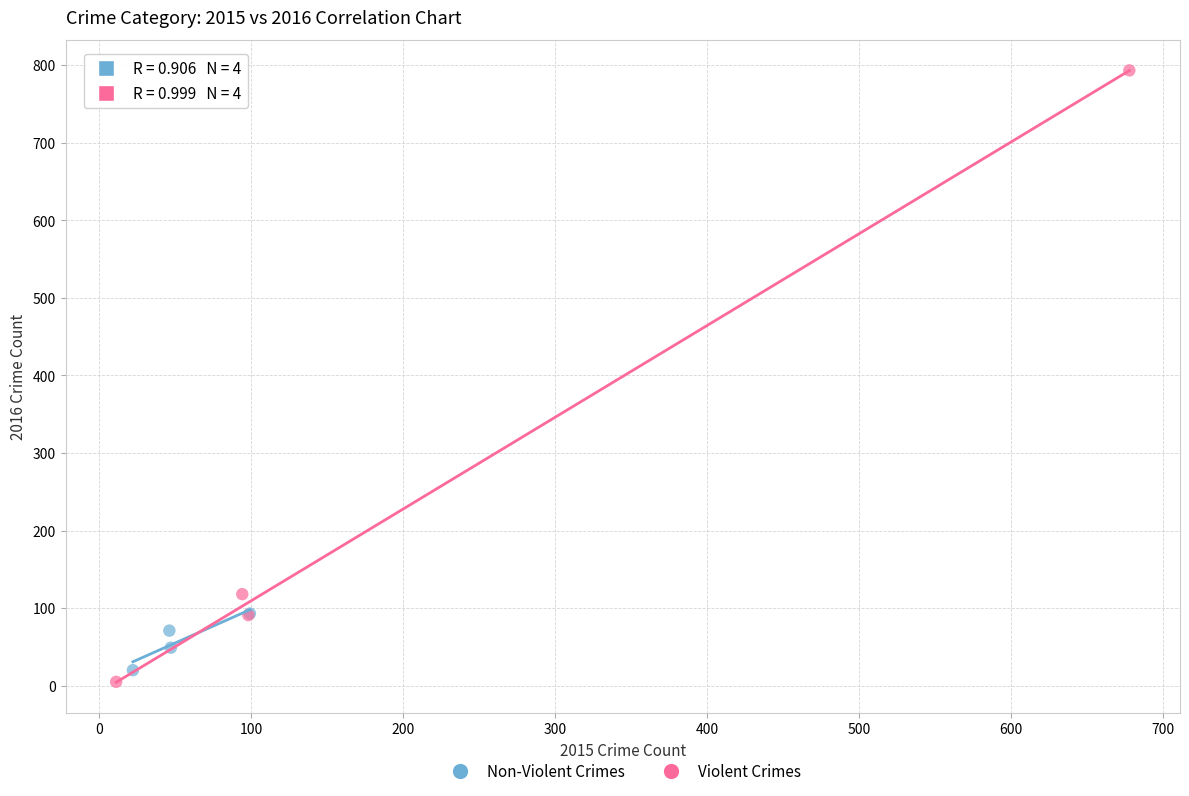

Which series contains the highest Y value?

Violent Crimes